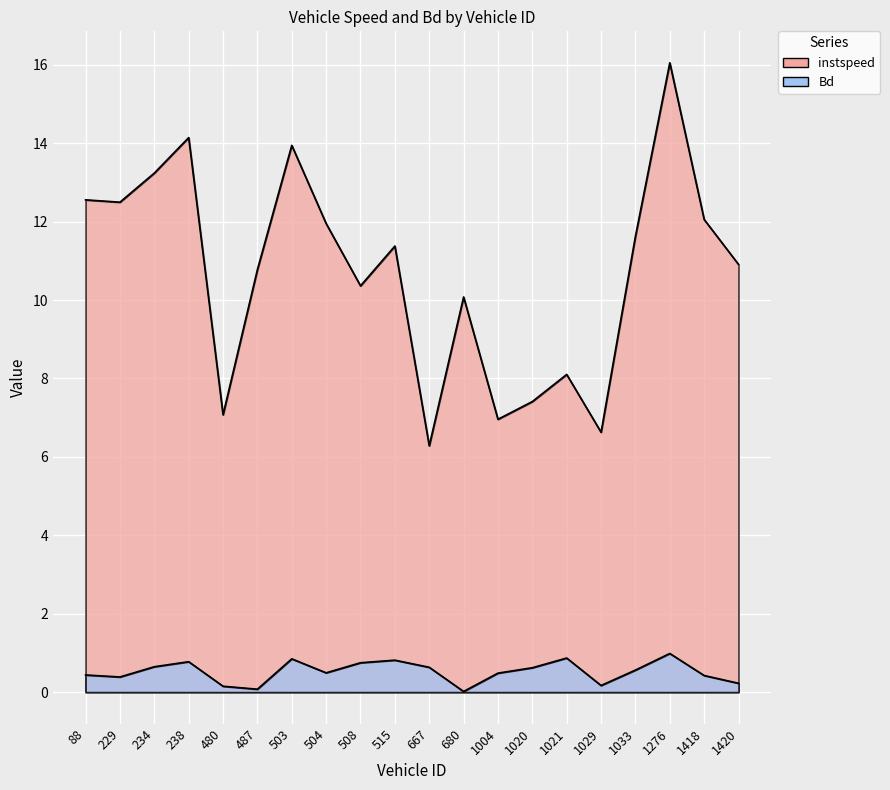

At which label does Bd reach its minimum?

680